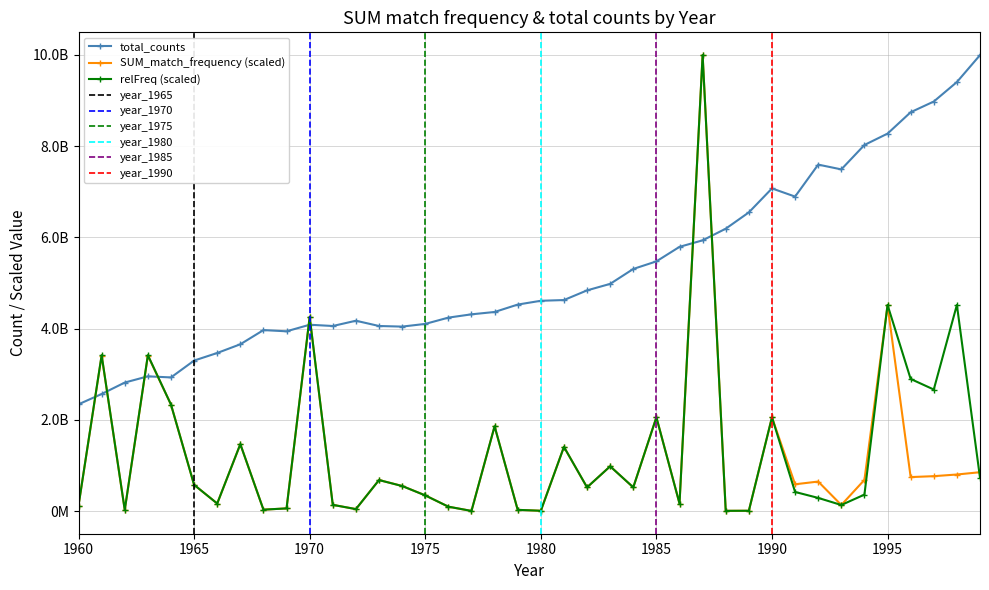

Where is the first local minimum for relFreq?

1962